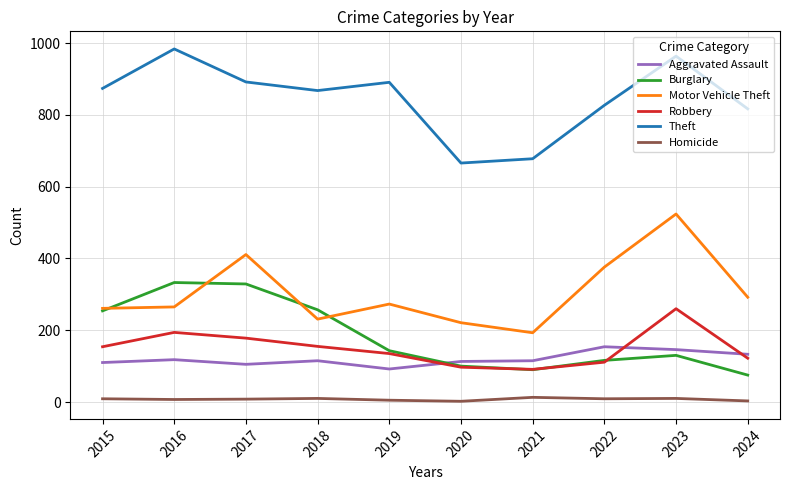

The value of Robbery at 2023 is 359. True or false?

False